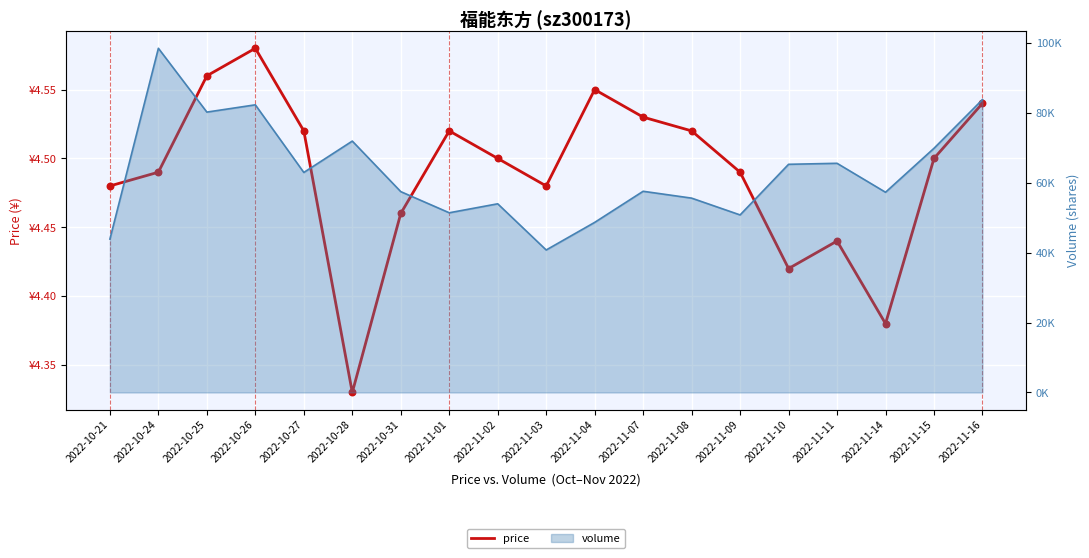

What is the change in value from 2022-11-04 to 2022-11-10?

-0.1